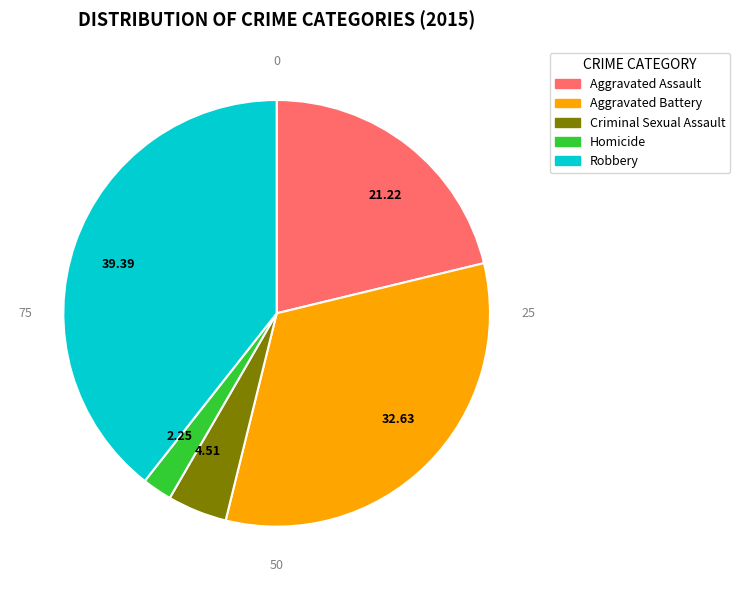

Does 4.51 account for over 50% of the chart?

No